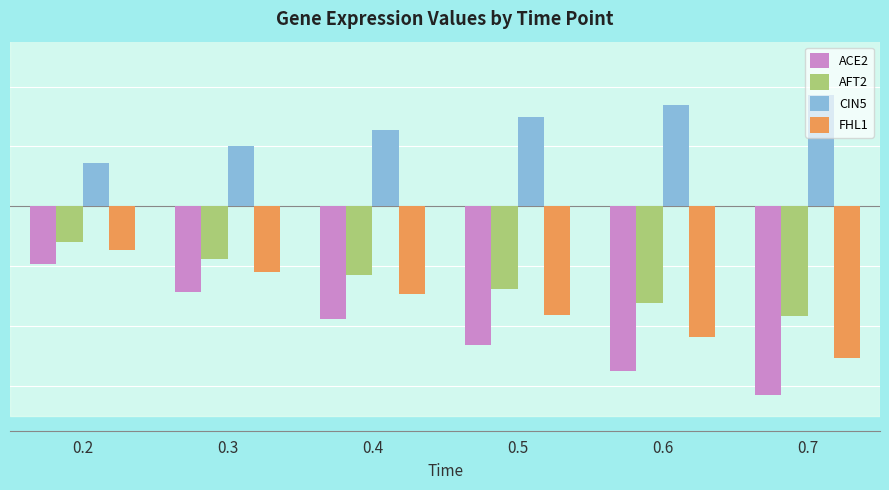

Rank the series by their maximum value, from lowest to highest.

ACE2, FHL1, AFT2, CIN5